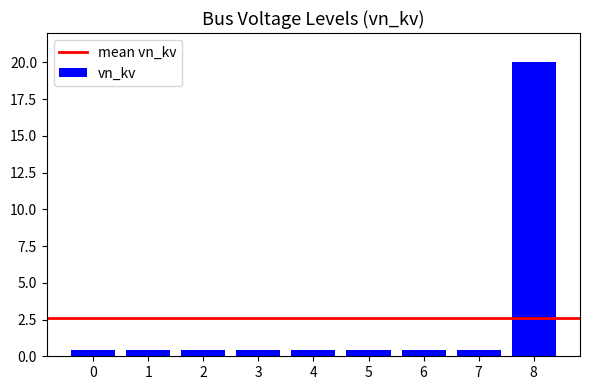

Between 8 and 2, which is larger?

8